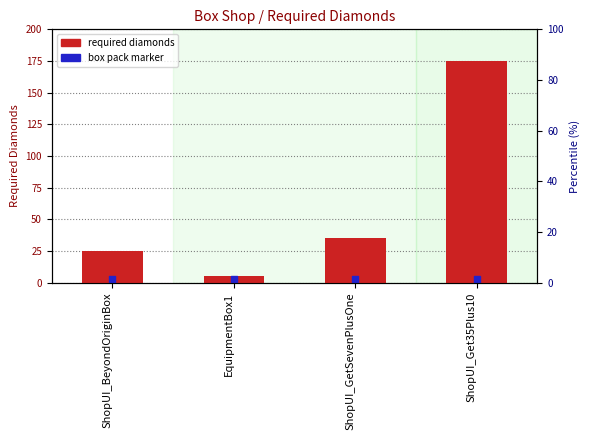

Which series contains the highest Y value?

requiredDiamond|Int